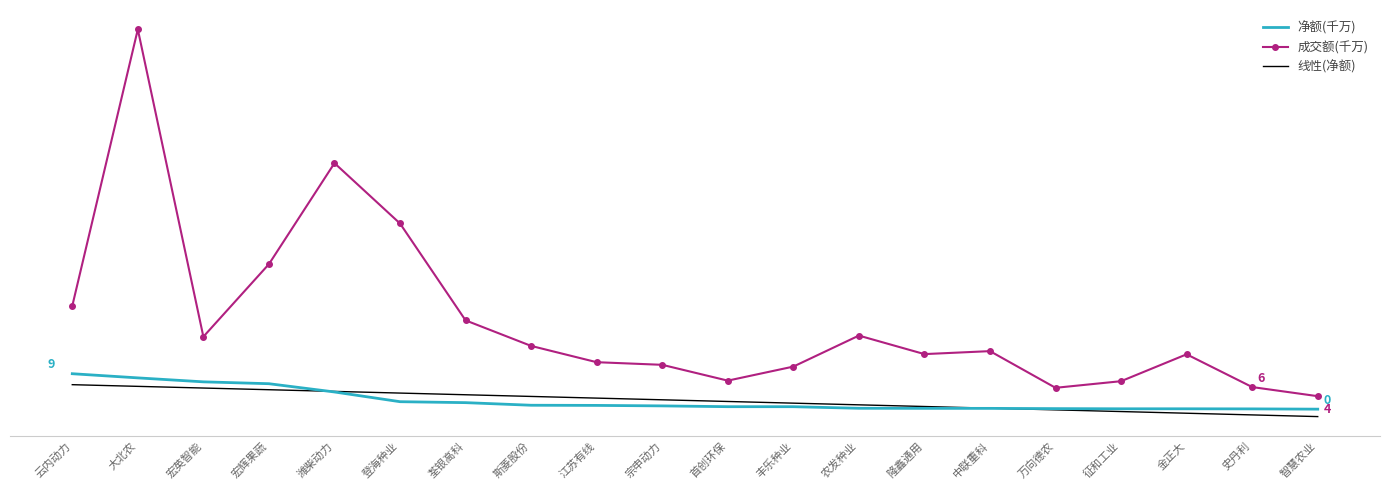

What are all the series names shown in the legend?

净额(千万), 成交额(千万), 线性(净额)